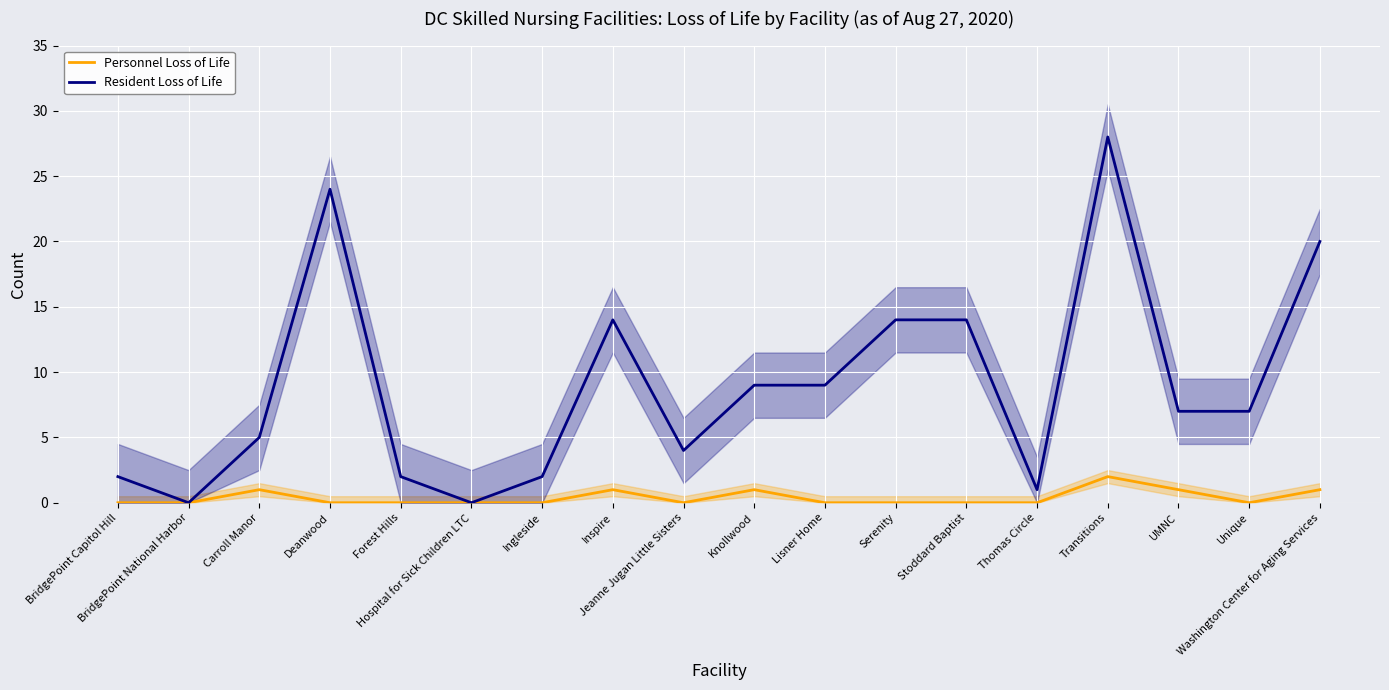

Is the value of Resident Loss of Life at Washington Center for Aging Services greater than the value of Personnel Loss of Life at Unique?

Yes